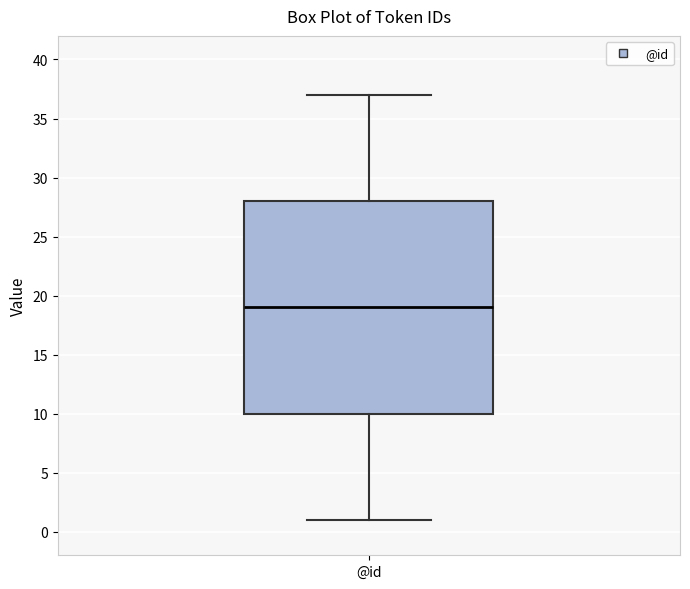

Where is the upper edge of the box for @id on the y-axis? The values are not printed on the chart, so give them approximately, as read against the axis.

28